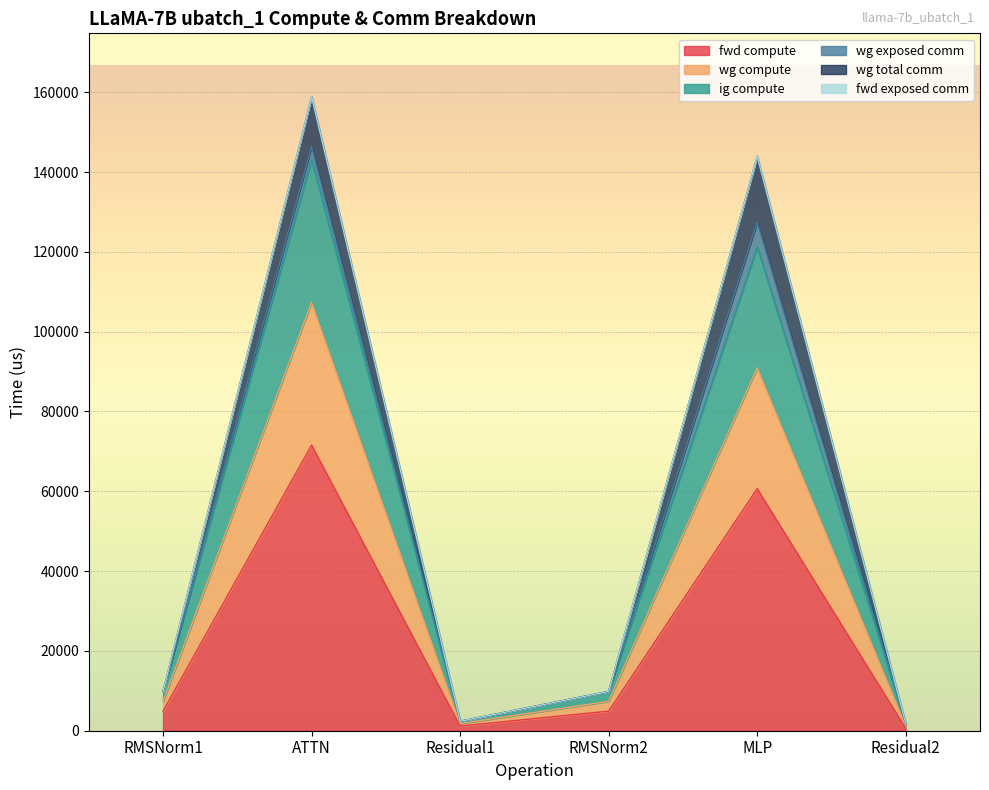

At which category does ig compute reach its first local valley?

Residual1